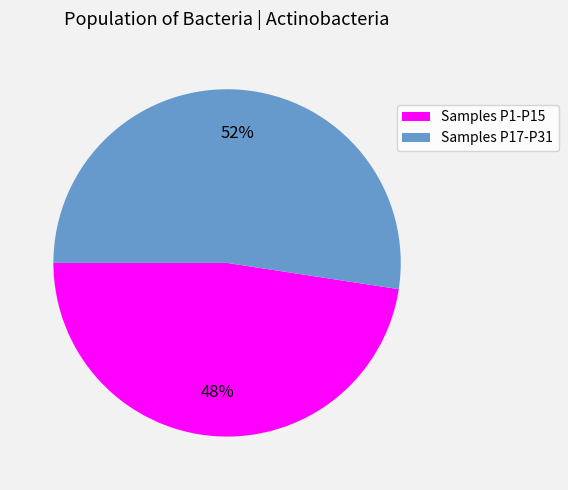

To the nearest percent, what is the combined percentage of Samples P1-P15 and Samples P17-P31?

100%